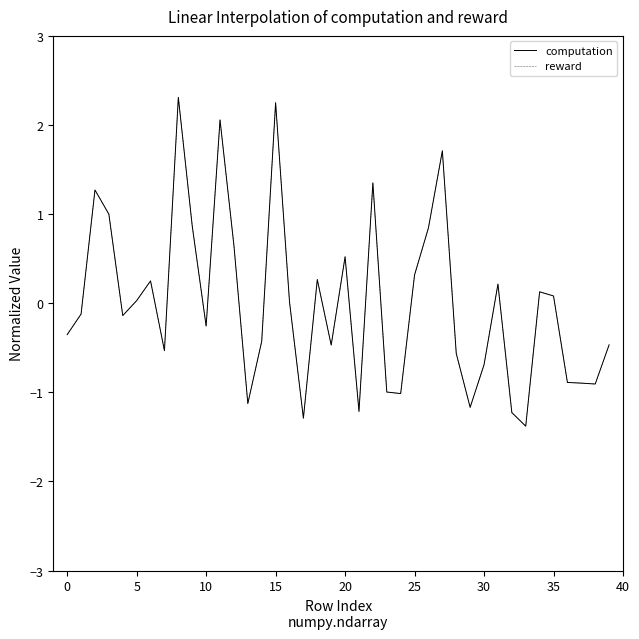

What are all the series names shown in the legend?

computation, reward